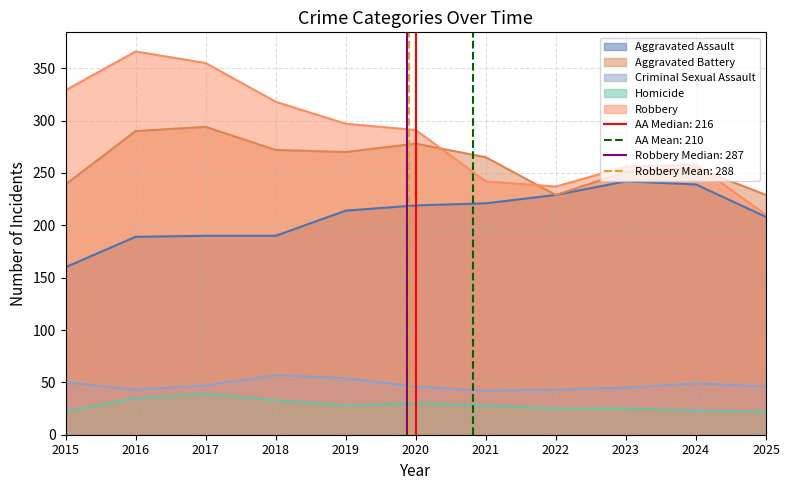

What are all the series names shown in the legend?

Aggravated Assault, Aggravated Battery, Criminal Sexual Assault, Homicide, Robbery